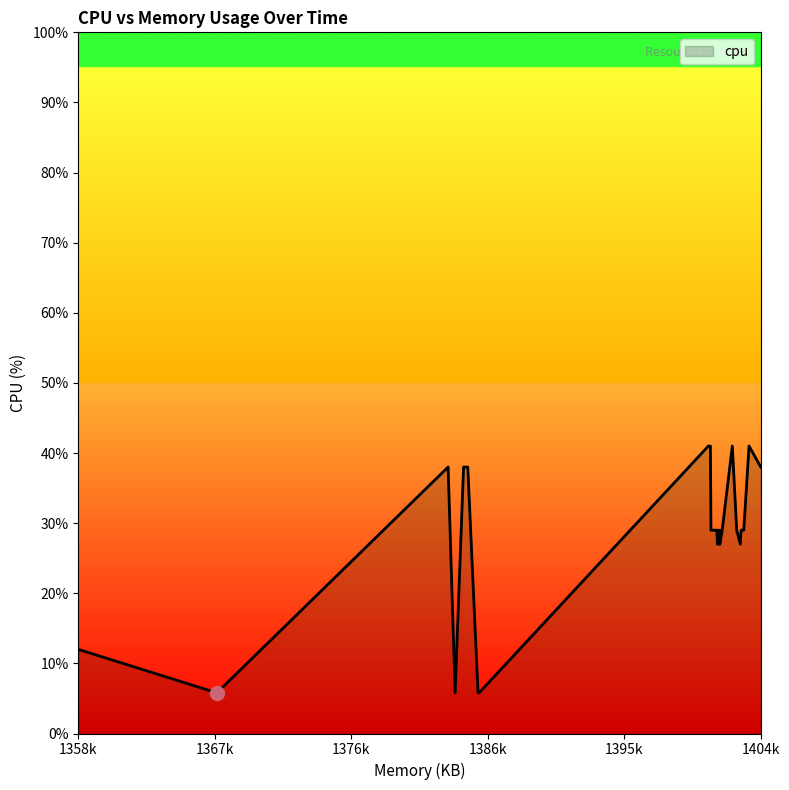

What is the smallest value displayed?

5.8